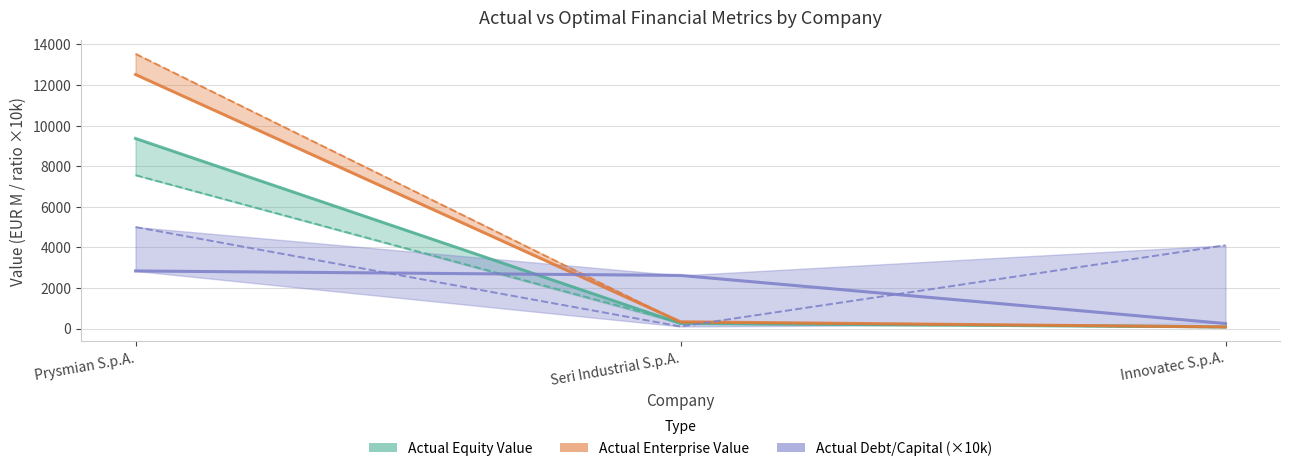

The Actual Enterprise Value series shows 17870.6 at Prysmian S.p.A.. True or false?

False